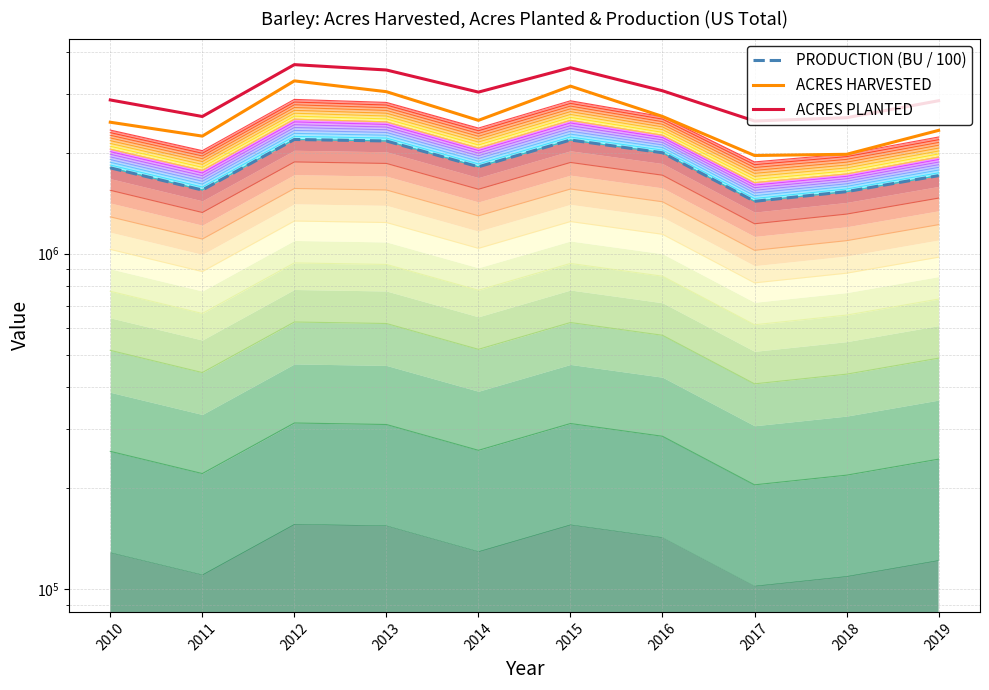

Is the value of ACRES PLANTED at 2015 greater than the value of PRODUCTION (BU / 100) at 2017?

Yes